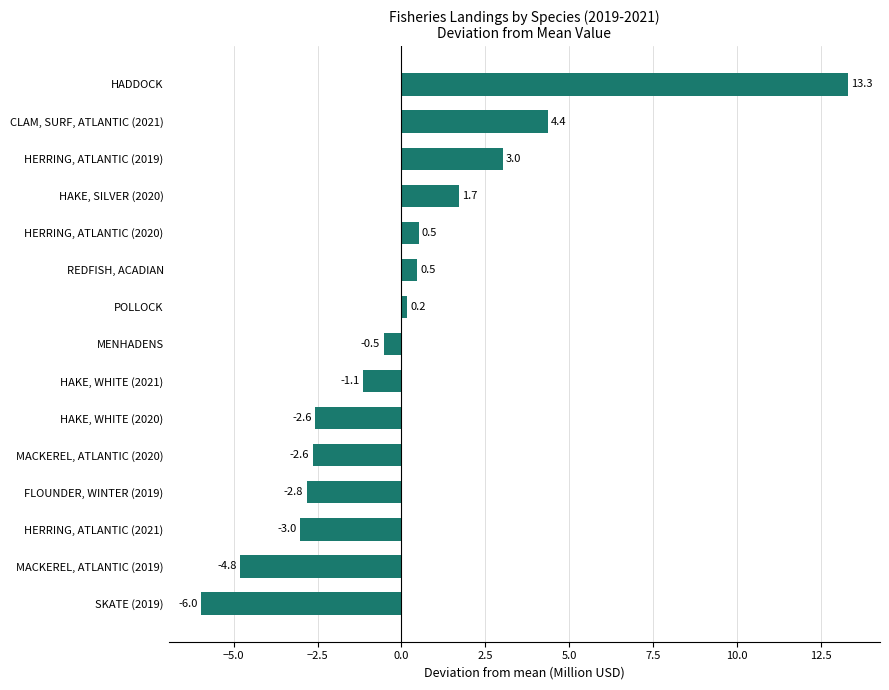

Between HADDOCK and MACKEREL, ATLANTIC (2019), which is larger?

HADDOCK